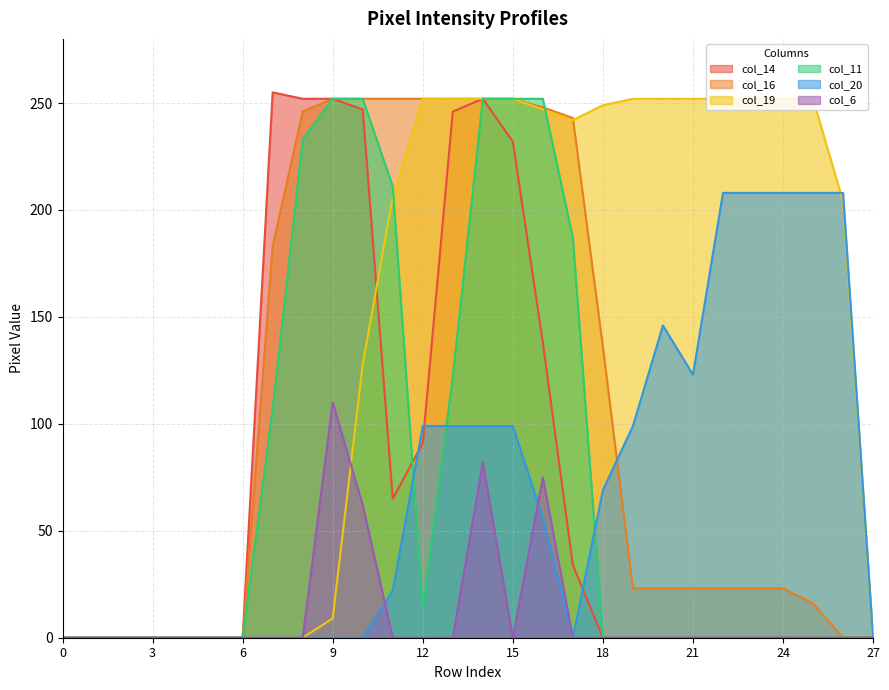

Reading left to right, what are all the values shown in this chart?

col_14: 0=0	1=0	2=0	3=0	4=0	5=0	6=0	7=255	8=252	9=252	10=247	11=65	12=91	13=246	14=252	15=232	16=138	17=34	18=0	19=0	20=0	21=0	22=0	23=0	24=0	25=0	26=0	27=0
col_16: 0=0	1=0	2=0	3=0	4=0	5=0	6=0	7=183	8=246	9=252	10=252	11=252	12=252	13=252	14=252	15=252	16=248	17=243	18=136	19=23	20=23	21=23	22=23	23=23	24=23	25=16	26=0	27=0
col_19: 0=0	1=0	2=0	3=0	4=0	5=0	6=0	7=0	8=0	9=9	10=128	11=206	12=252	13=252	14=252	15=252	16=247	17=242	18=249	19=252	20=252	21=252	22=252	23=252	24=252	25=252	26=204	27=0
col_11: 0=0	1=0	2=0	3=0	4=0	5=0	6=0	7=107	8=233	9=252	10=252	11=211	12=14	13=122	14=252	15=252	16=252	17=187	18=0	19=0	20=0	21=0	22=0	23=0	24=0	25=0	26=0	27=0
col_20: 0=0	1=0	2=0	3=0	4=0	5=0	6=0	7=0	8=0	9=0	10=0	11=22	12=99	13=99	14=99	15=99	16=56	17=0	18=69	19=99	20=146	21=123	22=208	23=208	24=208	25=208	26=208	27=0
col_6: 0=0	1=0	2=0	3=0	4=0	5=0	6=0	7=0	8=0	9=110	10=62	11=0	12=0	13=0	14=82	15=0	16=75	17=0	18=0	19=0	20=0	21=0	22=0	23=0	24=0	25=0	26=0	27=0